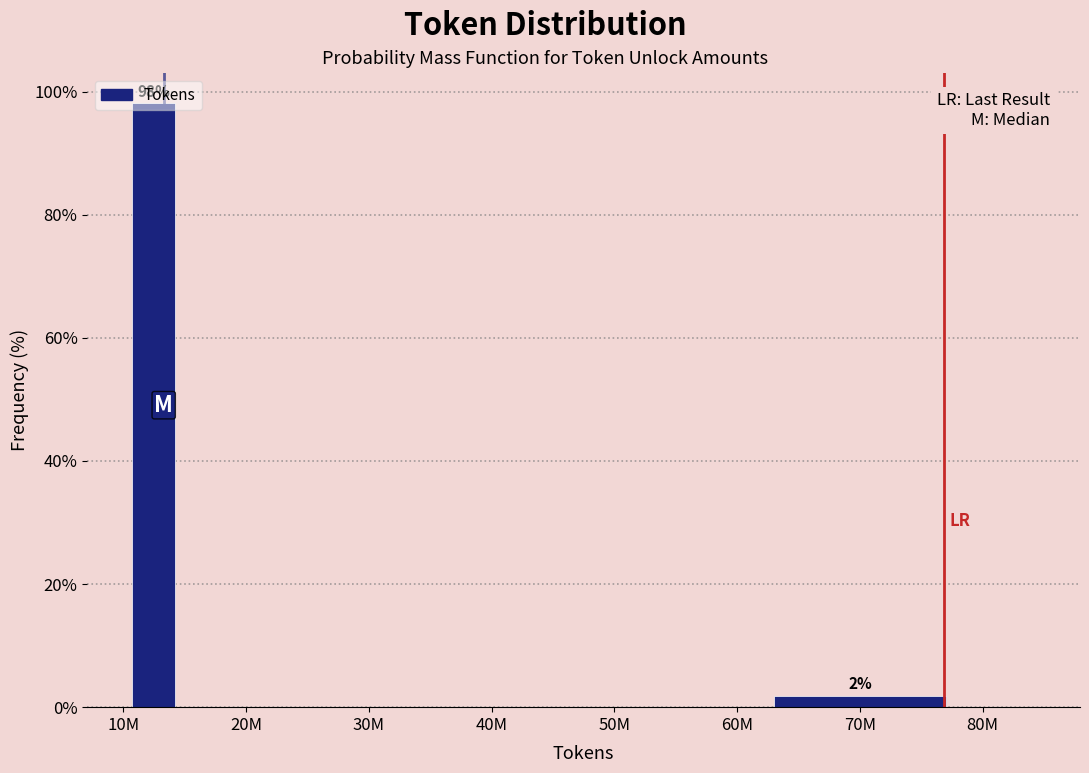

The value at 30M is 0.0. True or false?

True